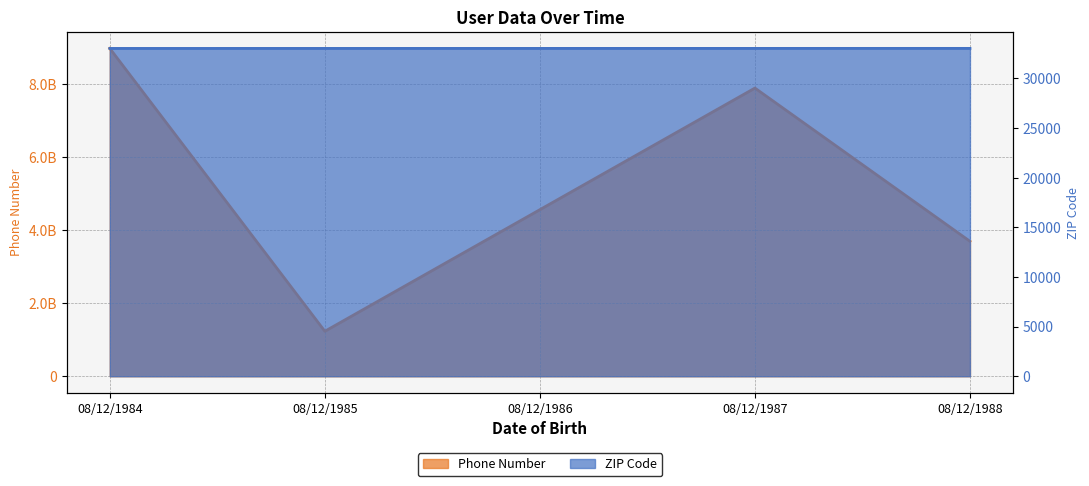

The ZIP Code series shows 54765 at 08/12/1987. True or false?

False